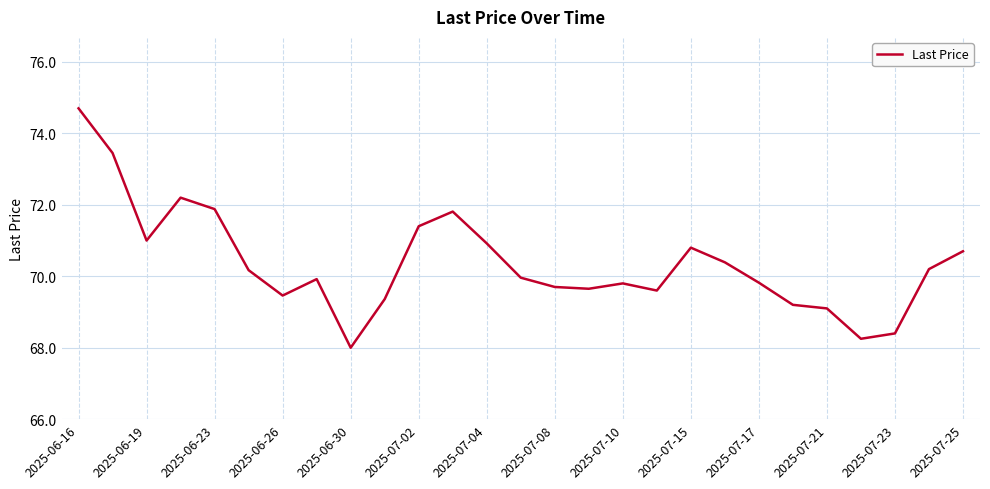

What is the maximum value shown in the chart?

74.7